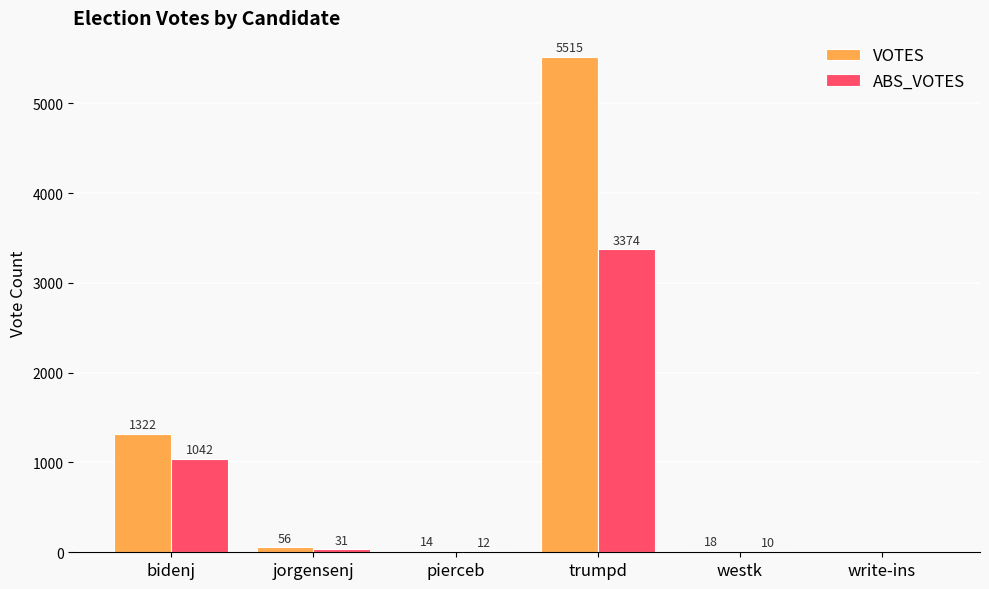

How many positive values does the VOTES series have?

5